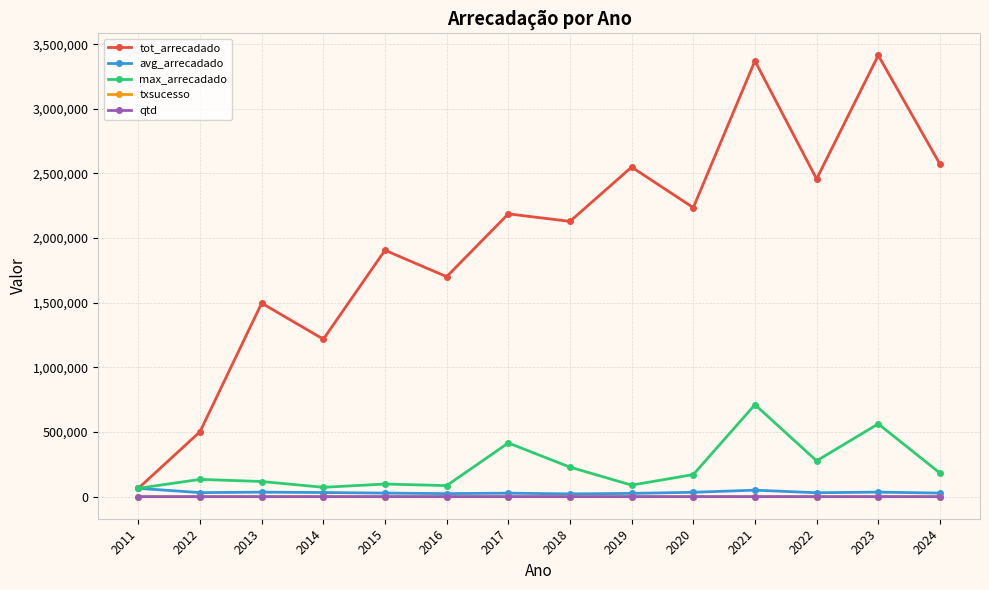

What is the maximum value shown in the chart?

3413275.2